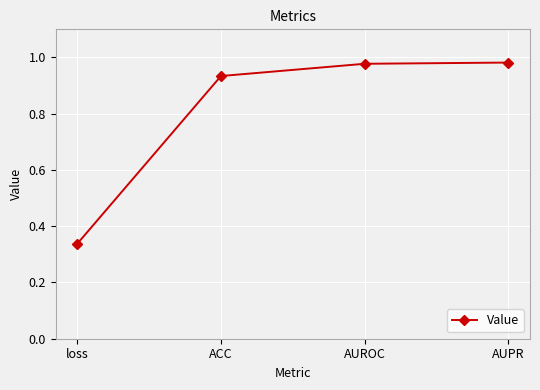

Between loss and AUPR, which is larger?

AUPR